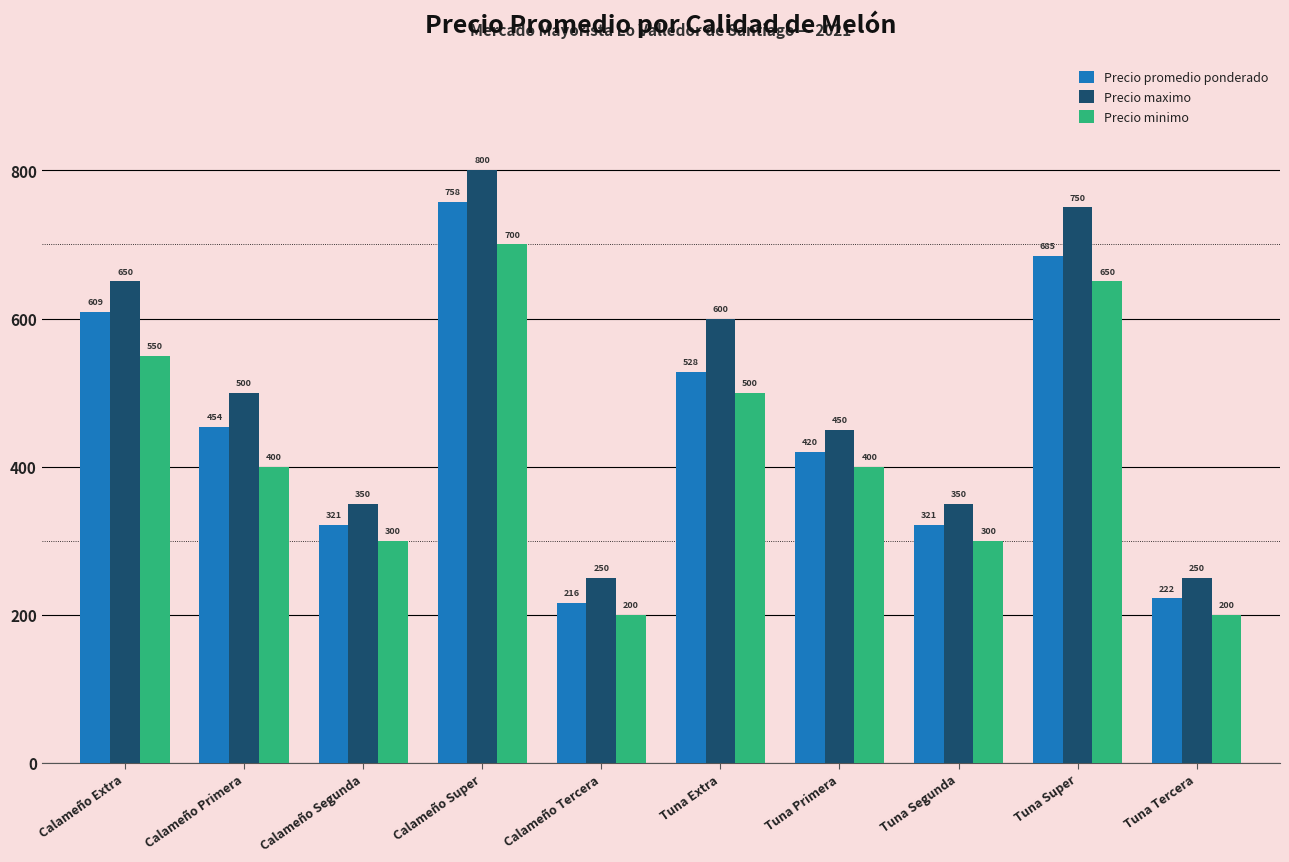

What is the difference between the highest and lowest values at Tuna Extra?

100